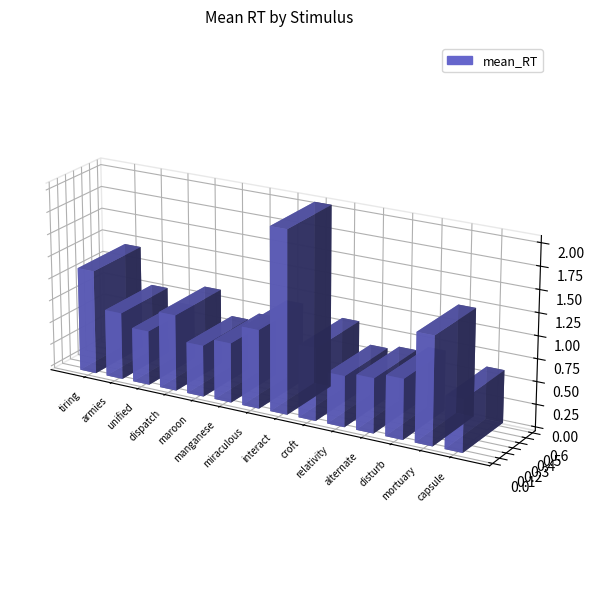

Between disturb and capsule, which is larger?

disturb